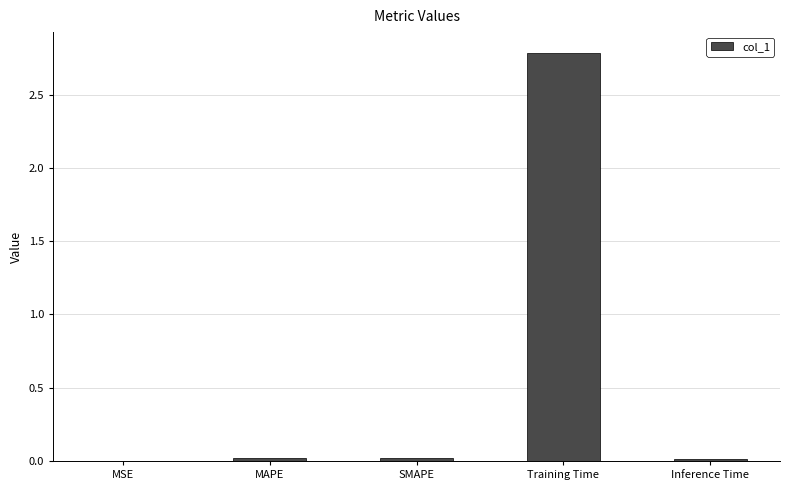

Which label corresponds to the largest value in the chart?

Training Time